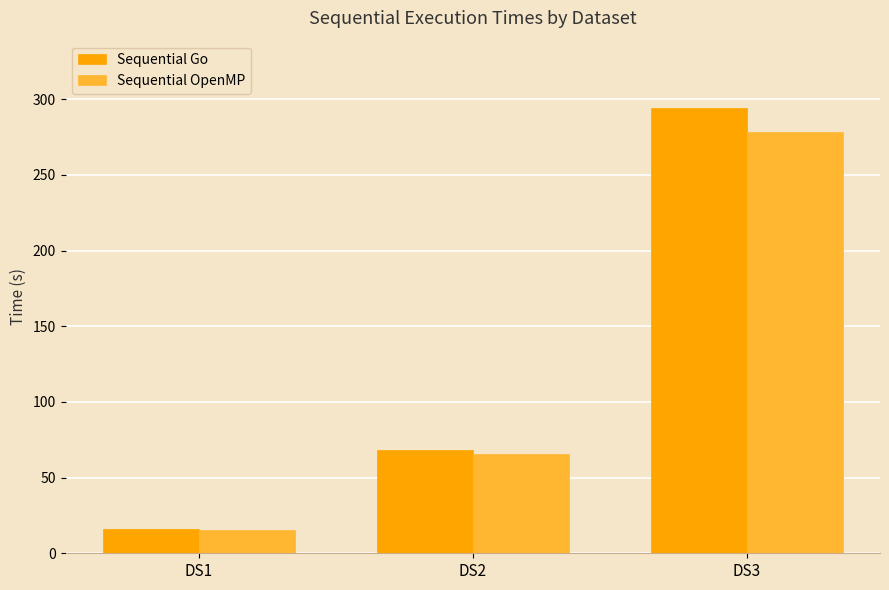

The Sequential Go series shows 19.4 at DS2. True or false?

False